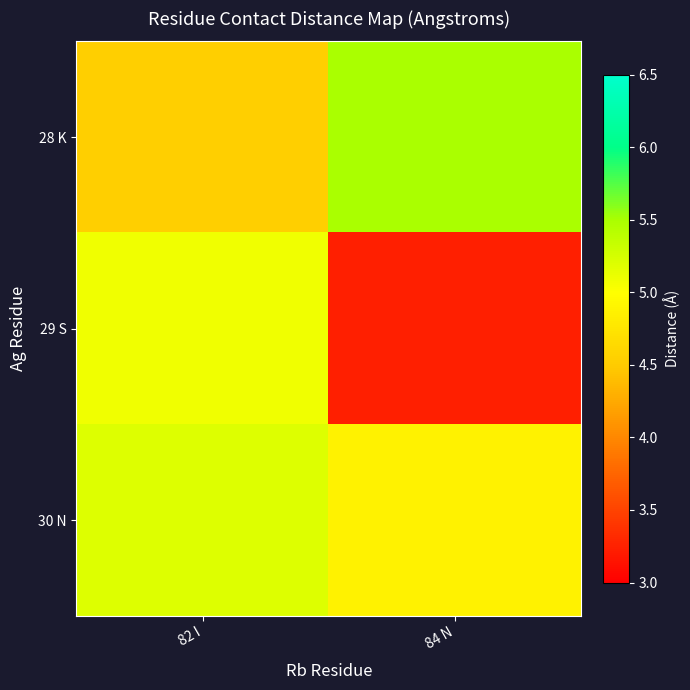

Which label corresponds to the smallest value in the chart?

84 N